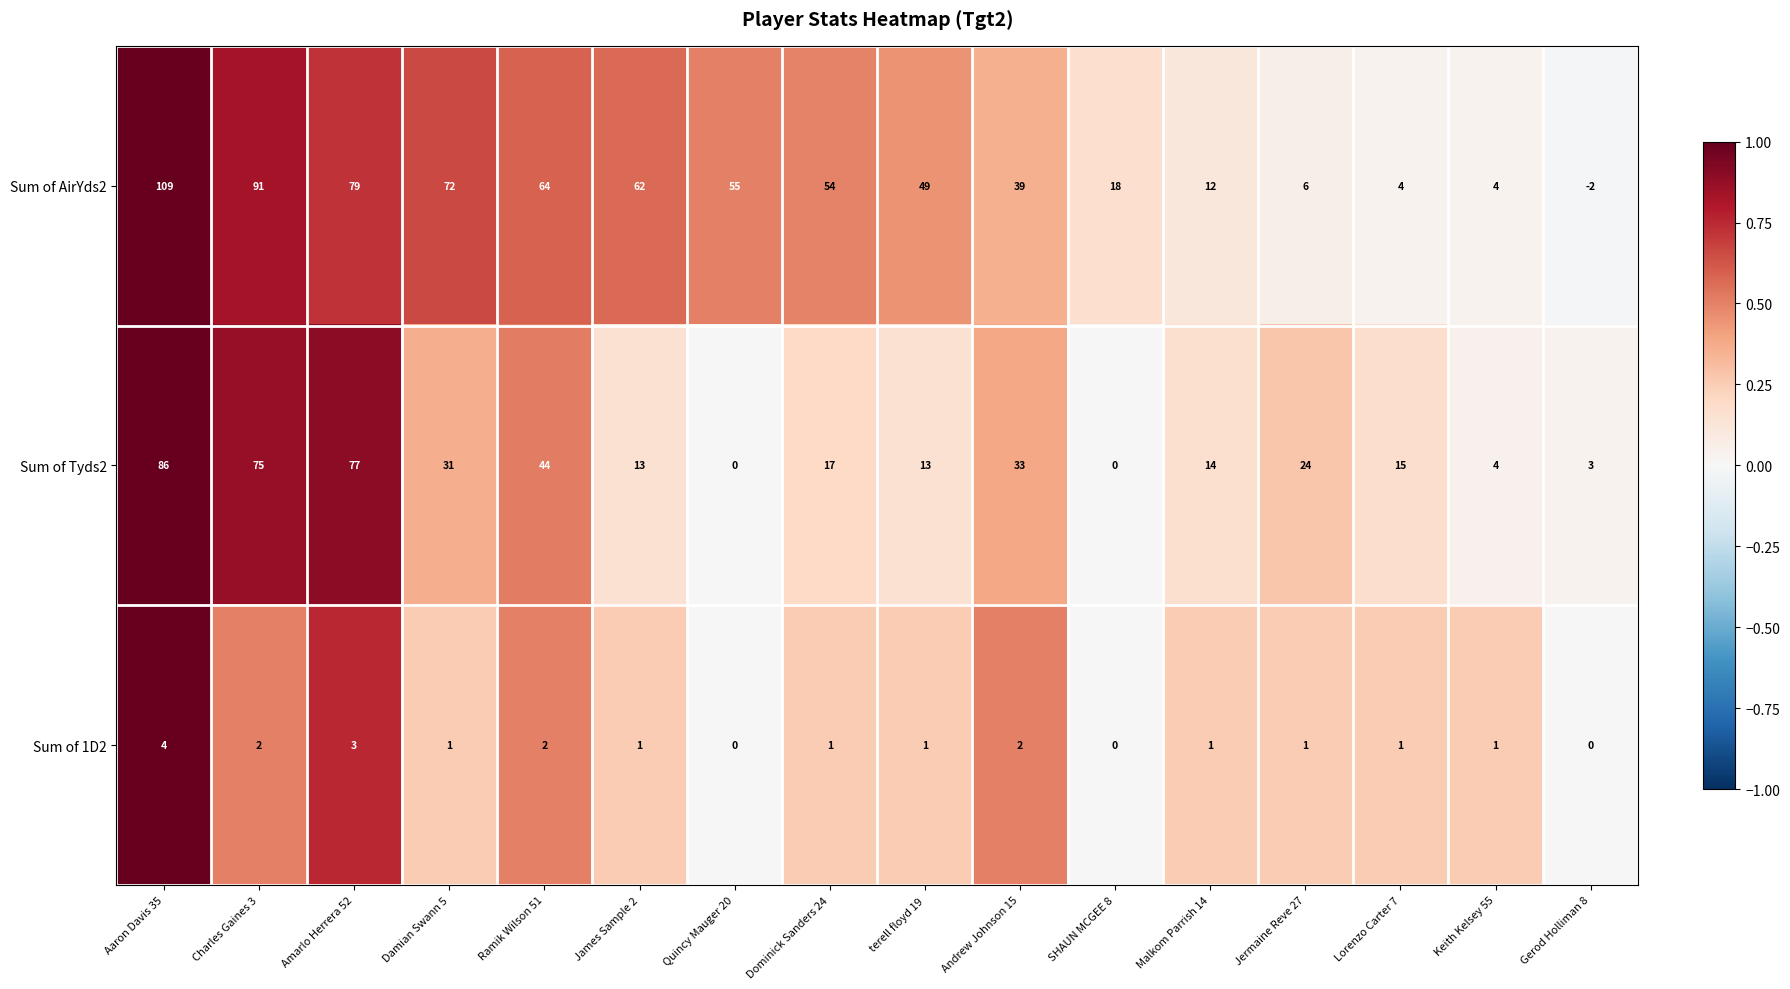

What is the total value across all series at Charles Gaines 3?

168